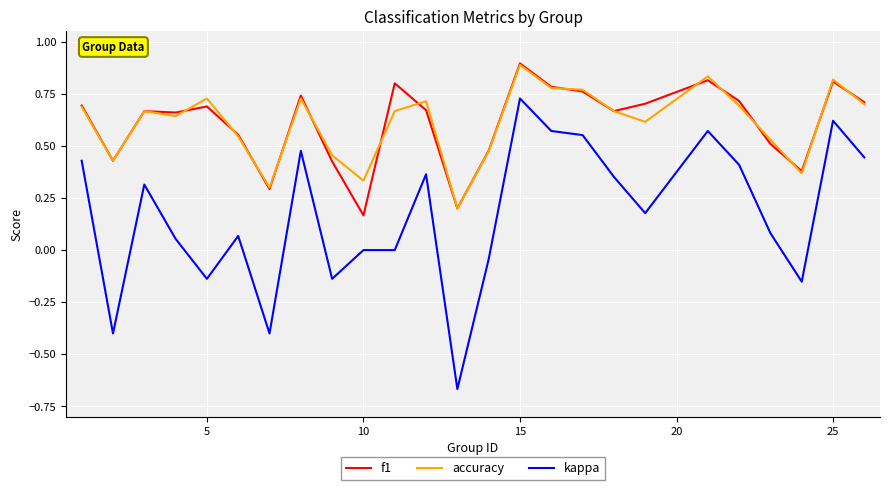

True or false: kappa and f1 cross at least once.

False